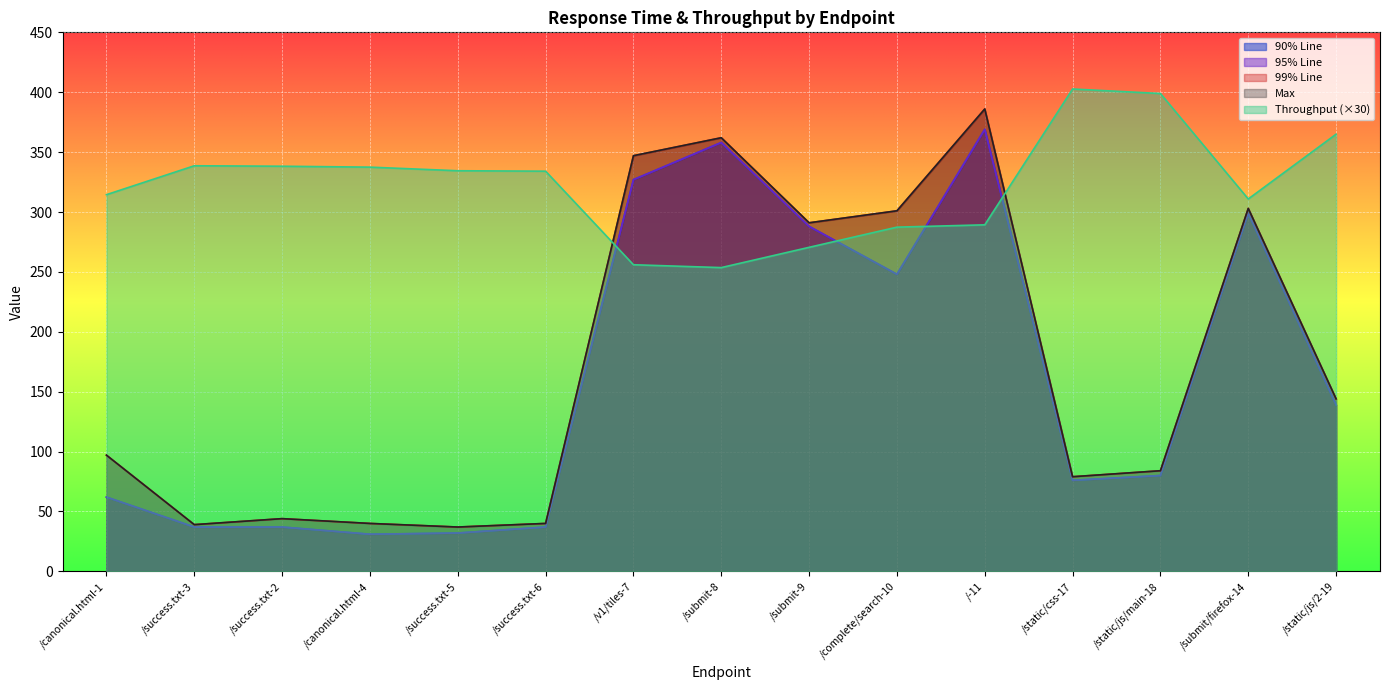

What is the approximate value of 90% Line at /static/css-17?

76.0